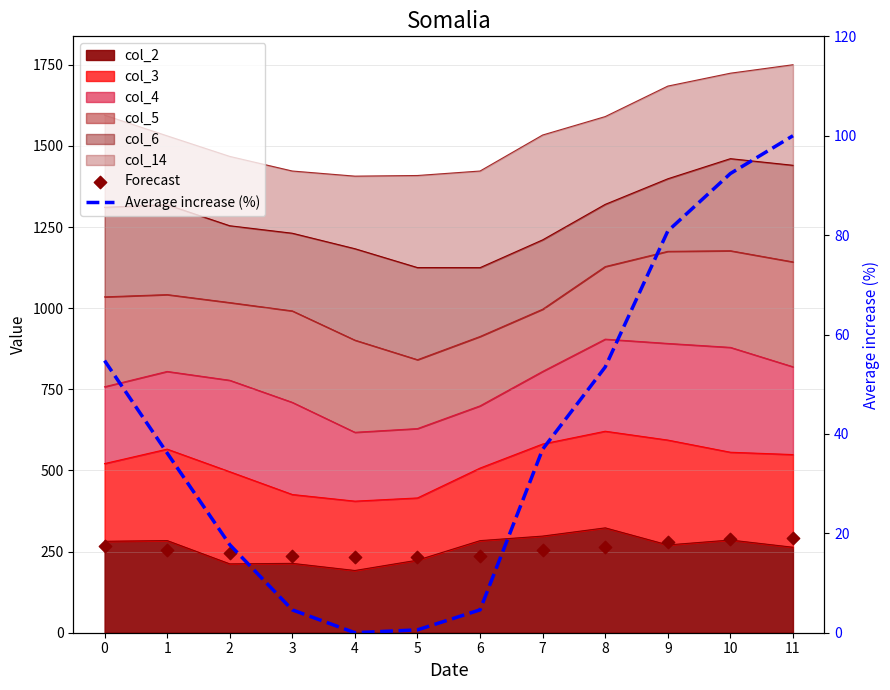

Which series has the widest spread of Y values?

Average increase (%)